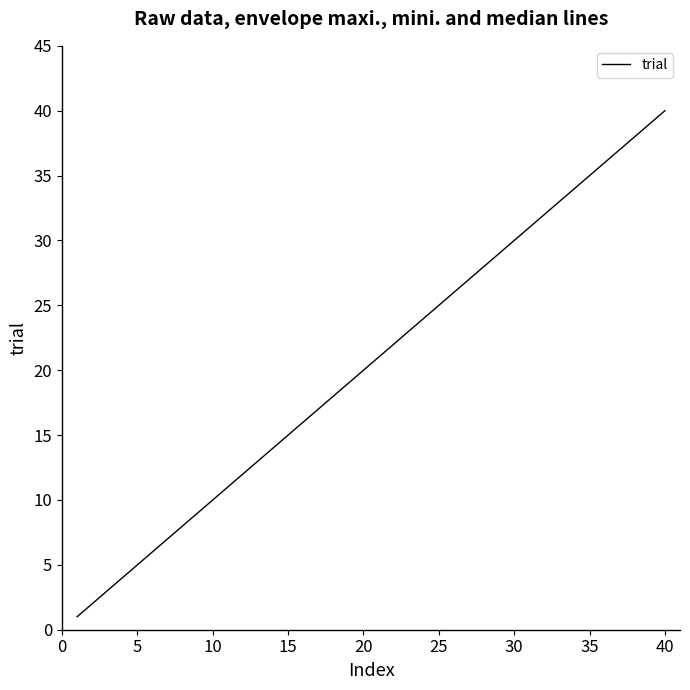

What is the maximum value shown in the chart?

40